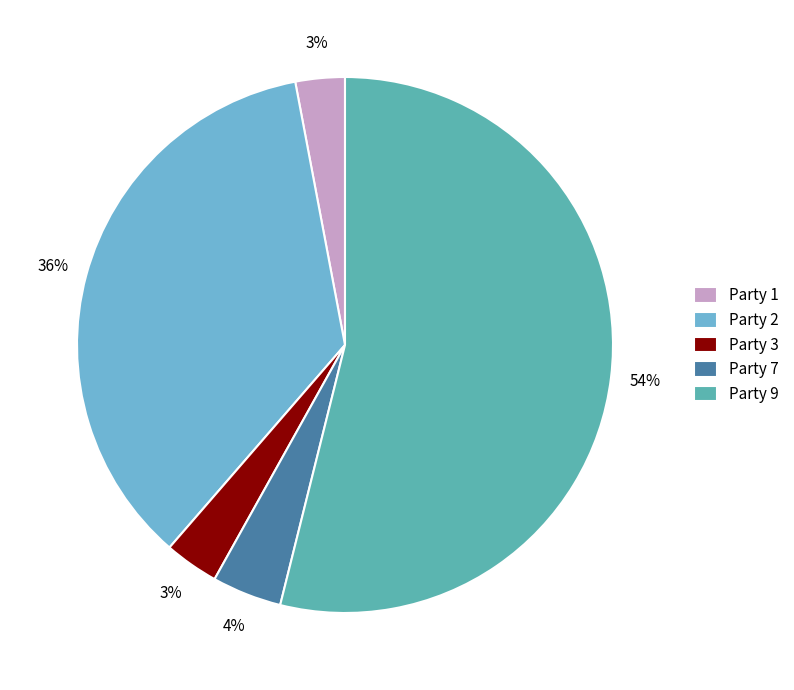

To the nearest percent, what percentage of the pie is Party 2?

36%